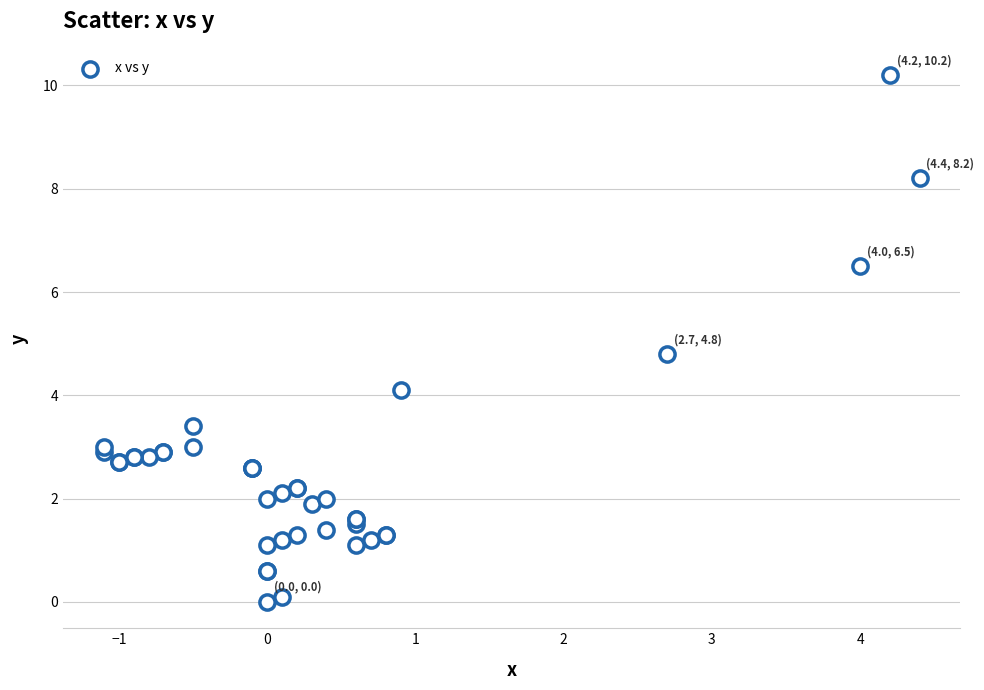

What Y value in the scatter plot is closest to 5?

4.8